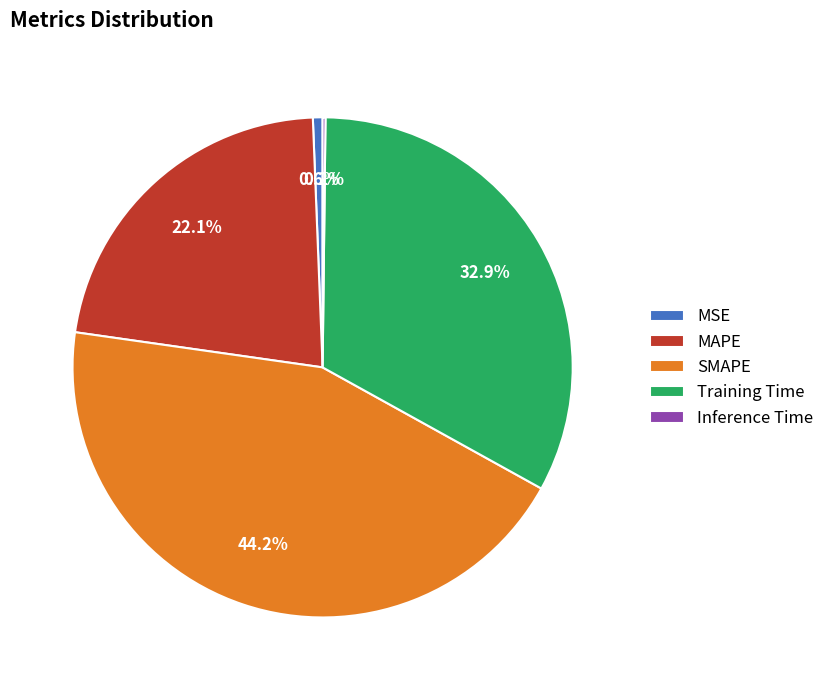

What is the ratio of the value at Training Time to the value at SMAPE?

0.7